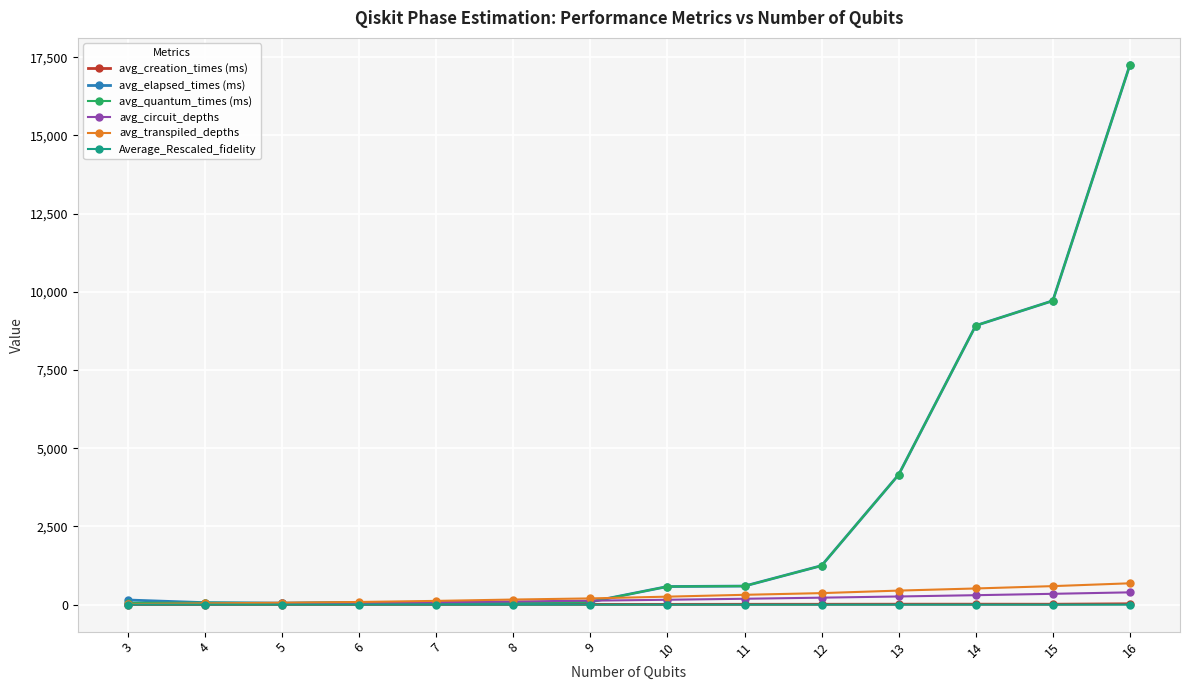

What is the greatest value displayed?

17254.8